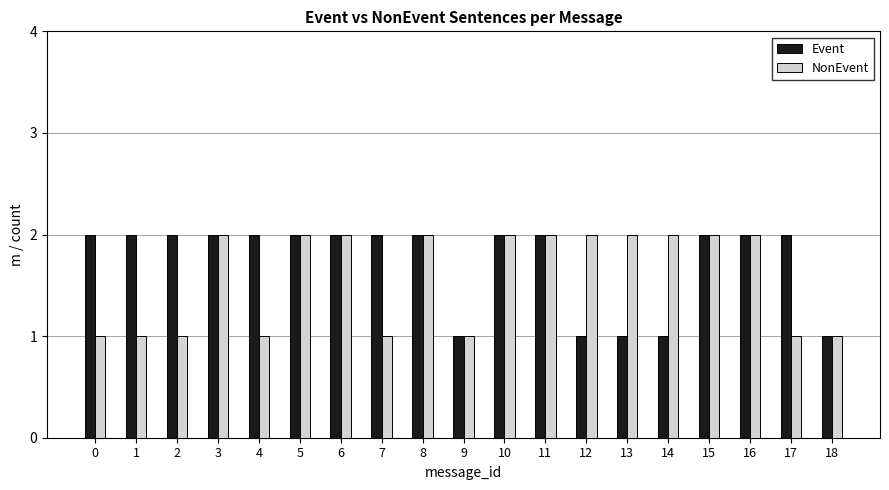

Reading right to left, transcribe all the data shown in this chart.

Event: 1	2	2	2	1	1	1	2	2	1	2	2	2	2	2	2	2	2	2
NonEvent: 1	1	2	2	2	2	2	2	2	1	2	1	2	2	1	2	1	1	1